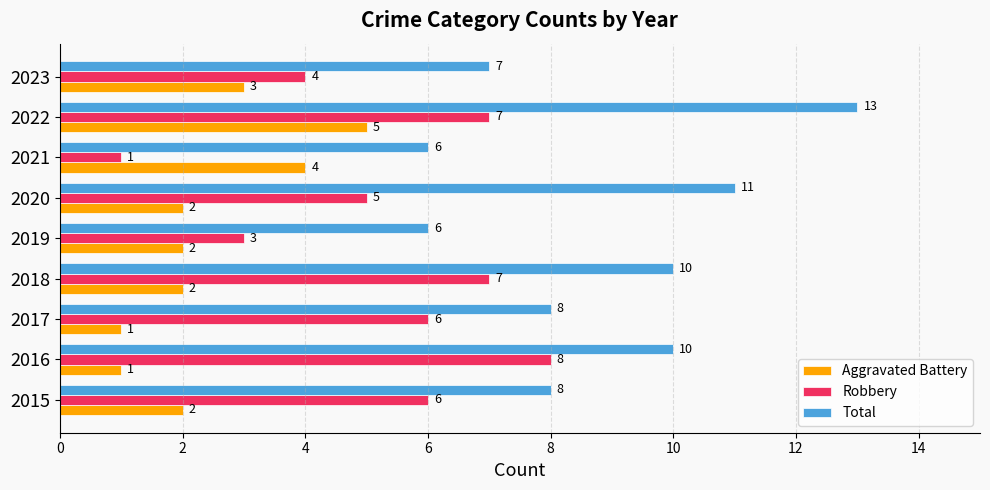

Which series changed the most between 2015 and 2017?

Aggravated Battery